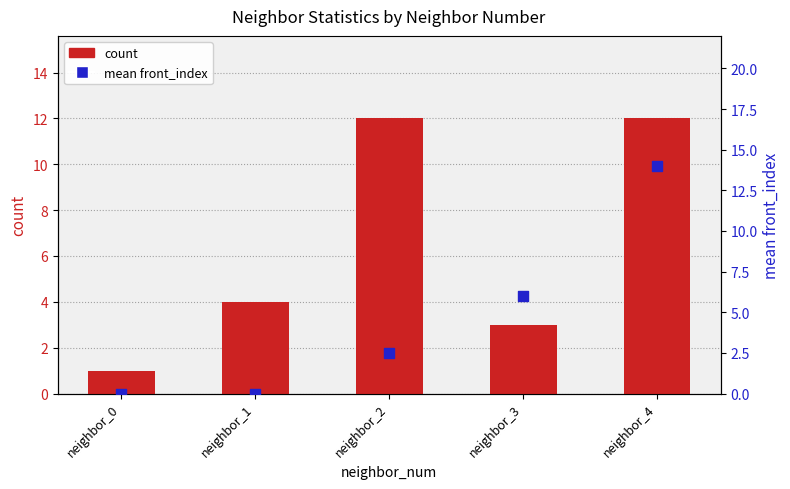

At which category is the sum across all series the highest?

neighbor_4